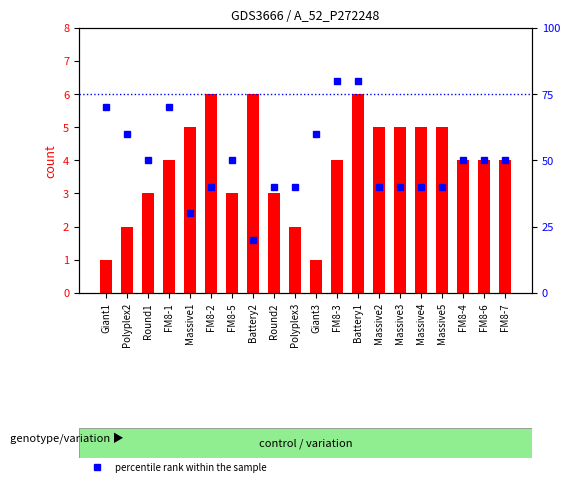

What are all the series names shown in the legend?

count, percentile rank within the sample